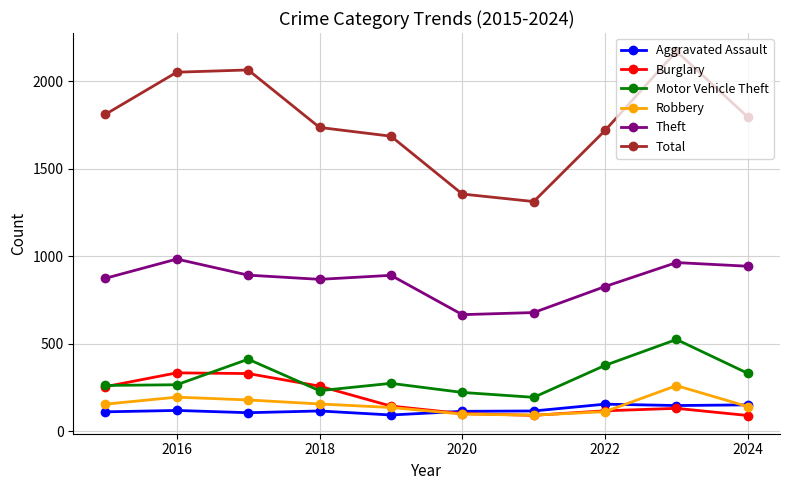

Which series ends up on top after the final intersection of Burglary and Motor Vehicle Theft?

Motor Vehicle Theft